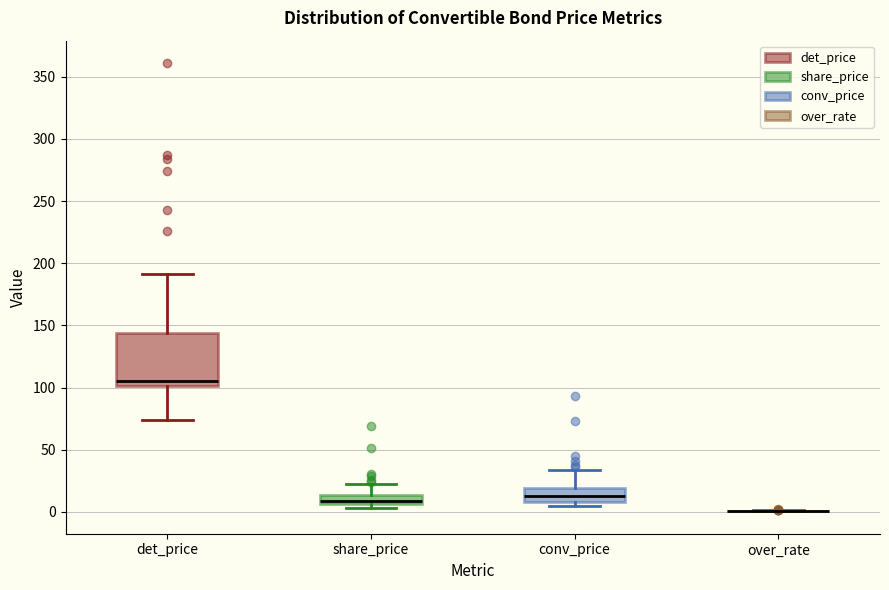

Which box is the tallest, from its lower edge to its upper edge?

det_price